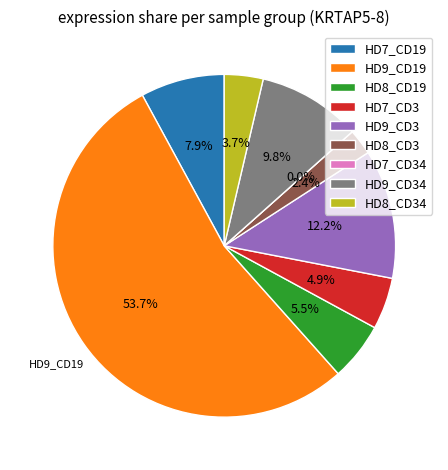

The HD7_CD19 slice represents 8% of the pie. True or false?

True